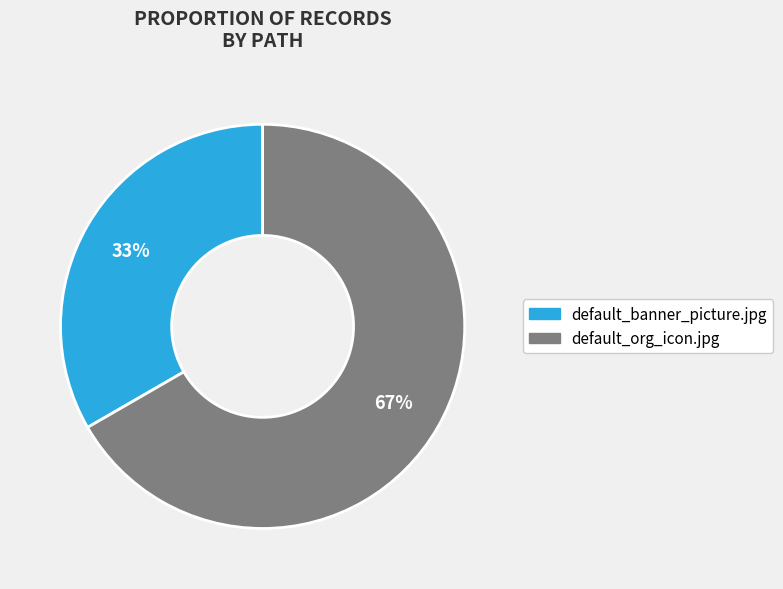

What is the majority slice?

default_org_icon.jpg